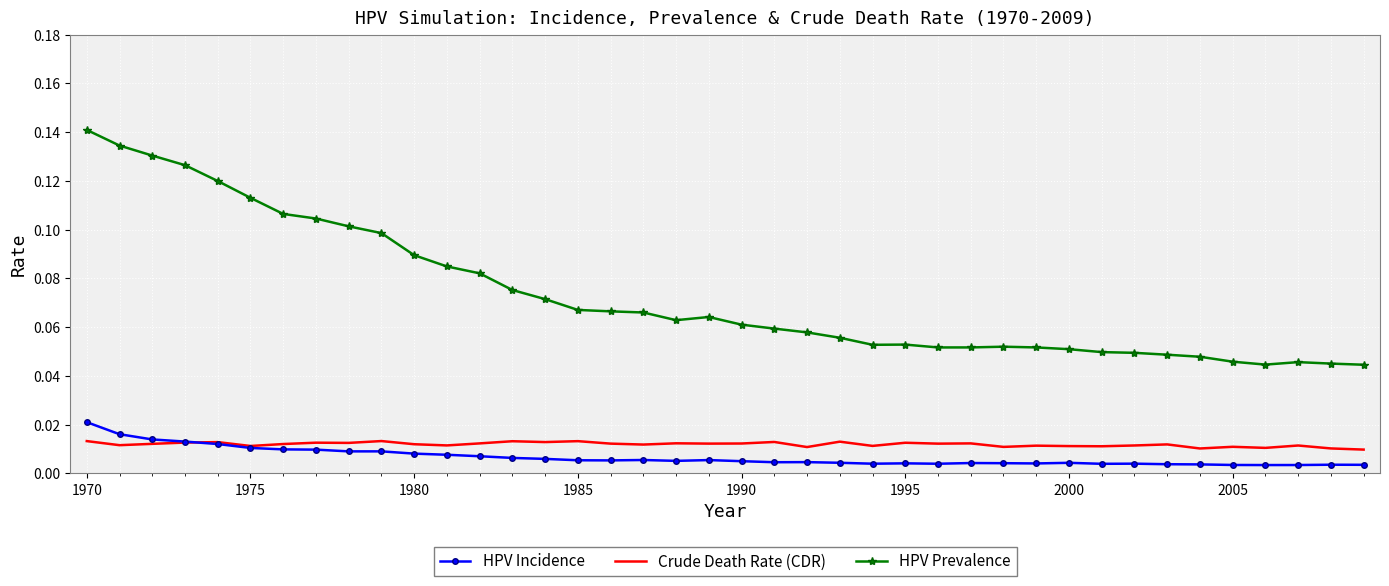

What is the sum of all HPV Prevalence values?

2.9